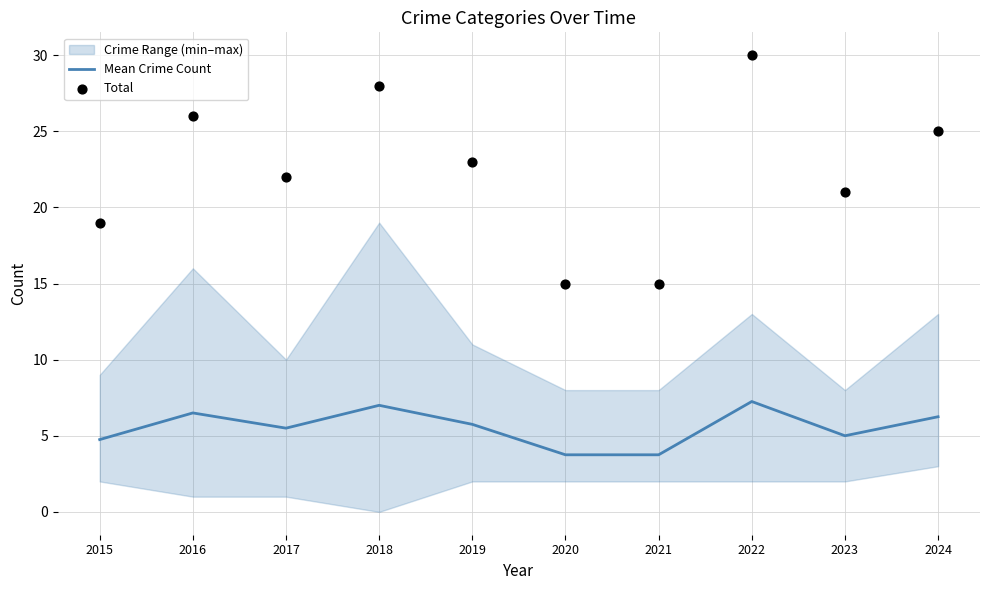

Which series has the largest total across all categories?

Total